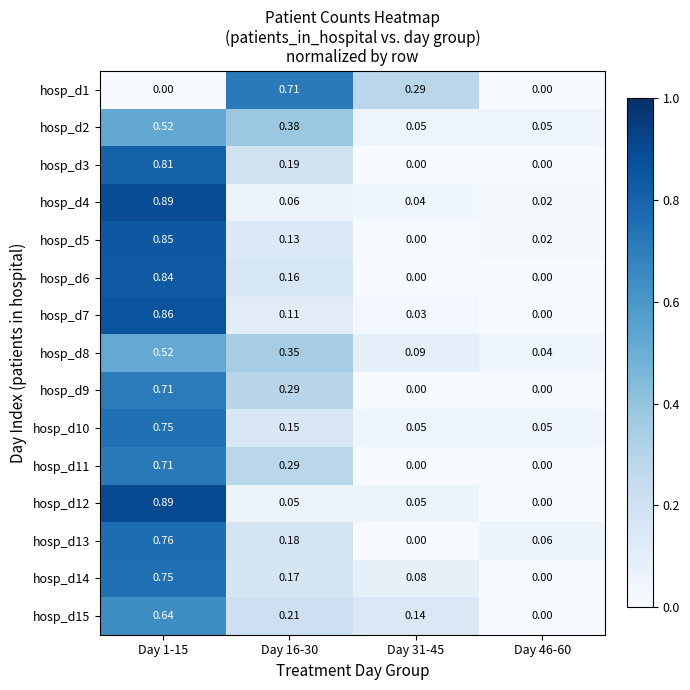

At which category is the sum across all series the highest?

Day 1-15